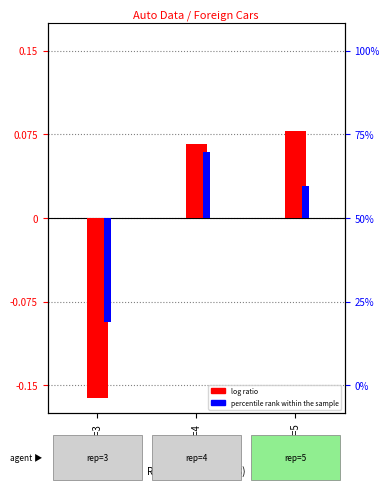

Where is log ratio (price) nearest to the value 0?

rep78=4